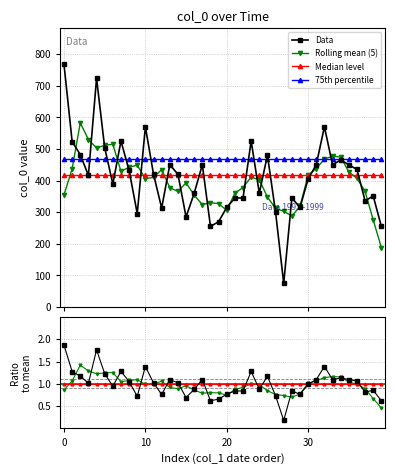

True or false: Median level and 75th percentile intersect in this chart.

False